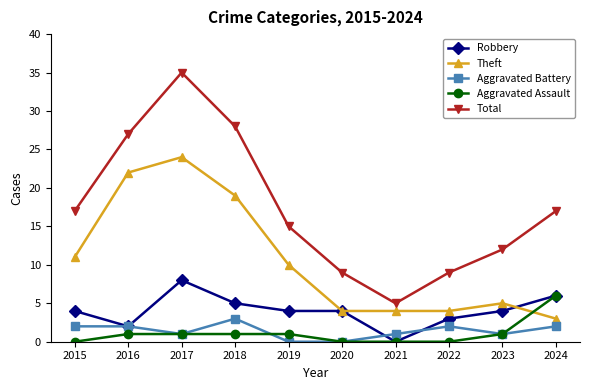

Reading left to right, list all the values displayed in this chart.

Robbery: 4	2	8	5	4	4	0	3	4	6
Theft: 11	22	24	19	10	4	4	4	5	3
Aggravated Battery: 2	2	1	3	0	0	1	2	1	2
Aggravated Assault: 0	1	1	1	1	0	0	0	1	6
Total: 17	27	35	28	15	9	5	9	12	17